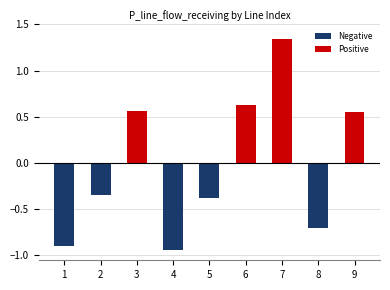

At which category is the sum across all series the highest?

7